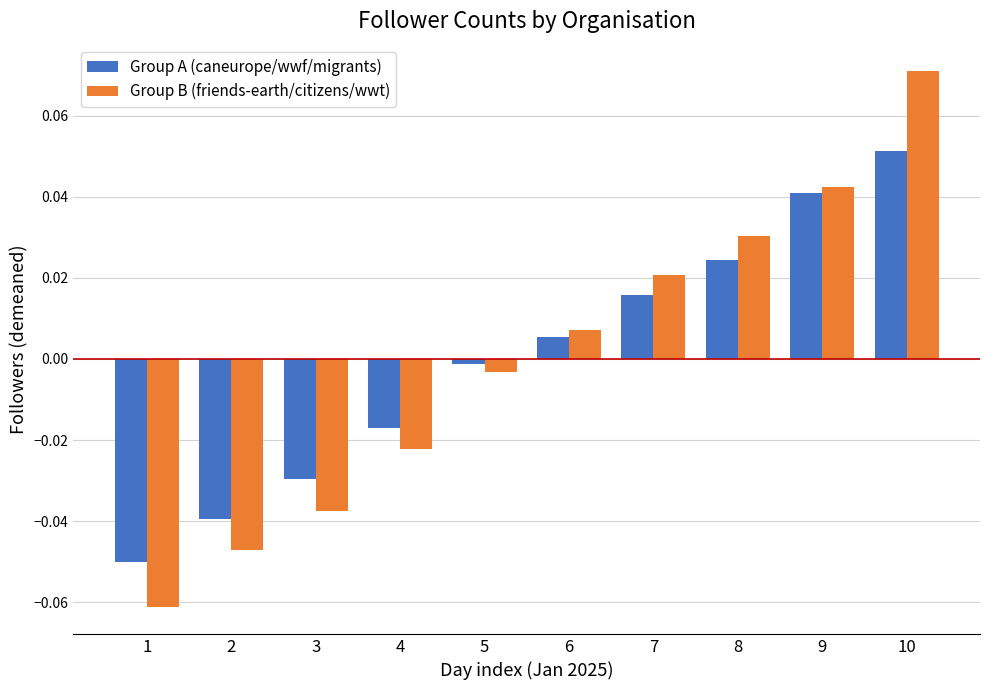

The Group A (caneurope/wwf/migrants) series shows 0.0 at 7. True or false?

True